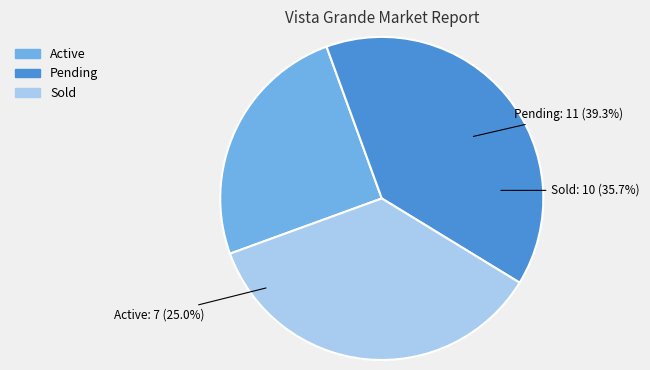

Is there any slice that represents more than half of the pie?

No